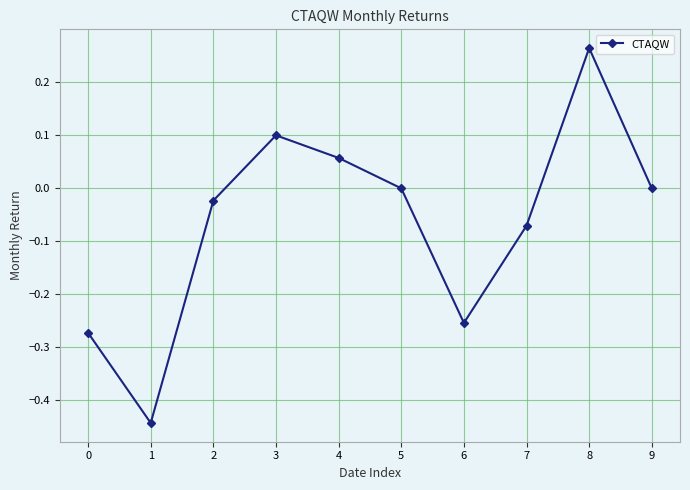

How many lines are shown in the chart?

1